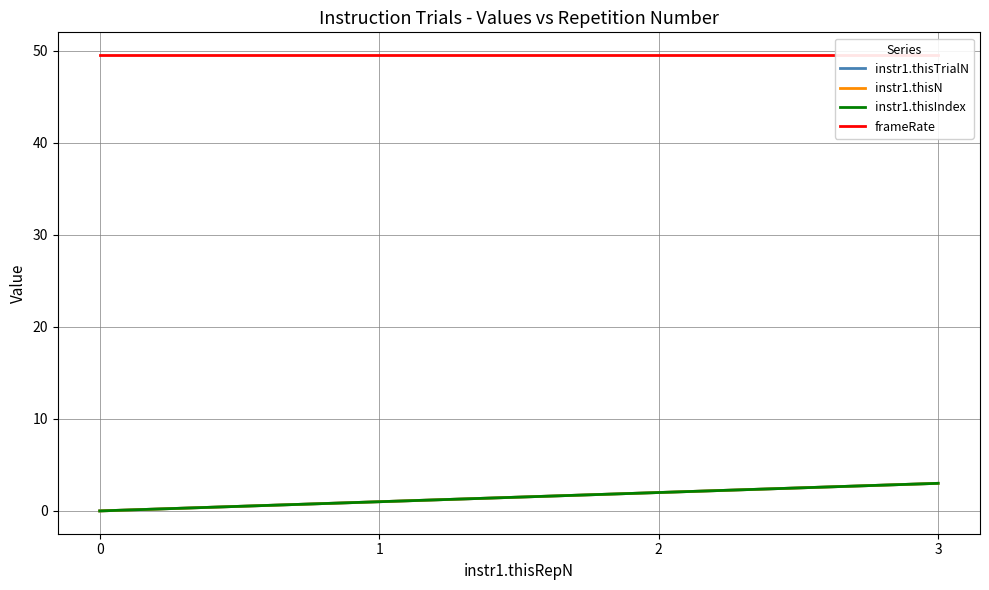

Count the number of data series in this chart.

4